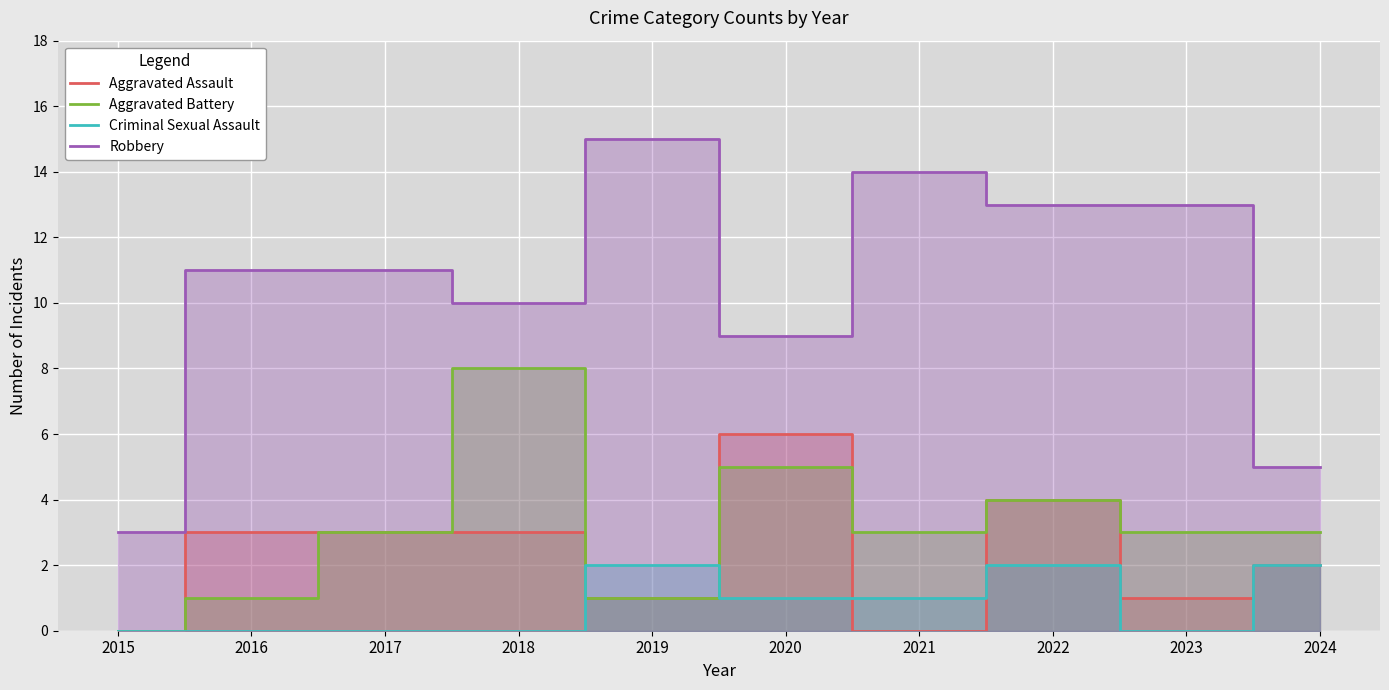

Is the value of Aggravated Assault at 2022 greater than the value of Criminal Sexual Assault at 2024?

Yes